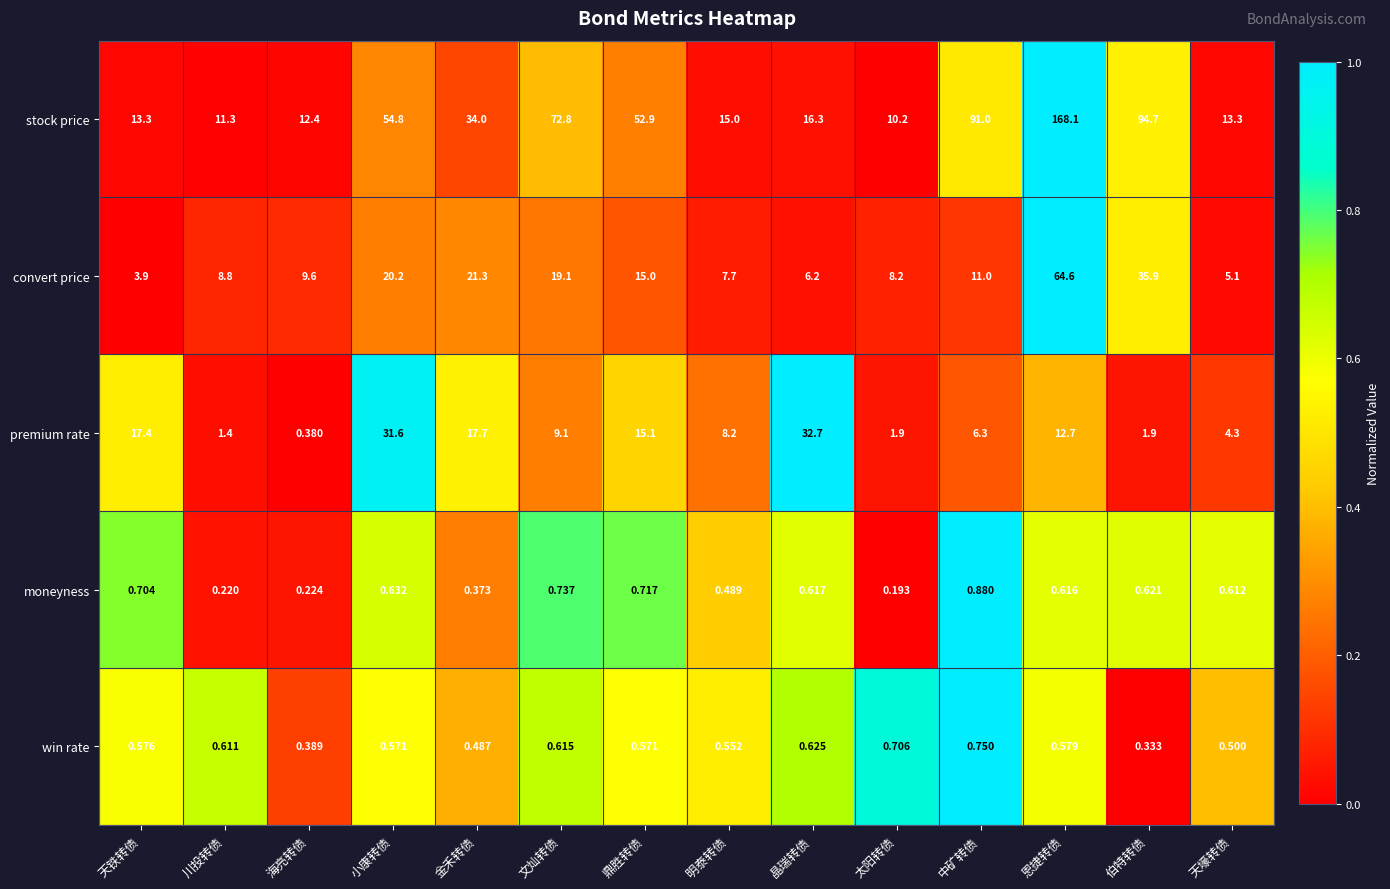

Where does the convert price series first go above 11?

小康转债